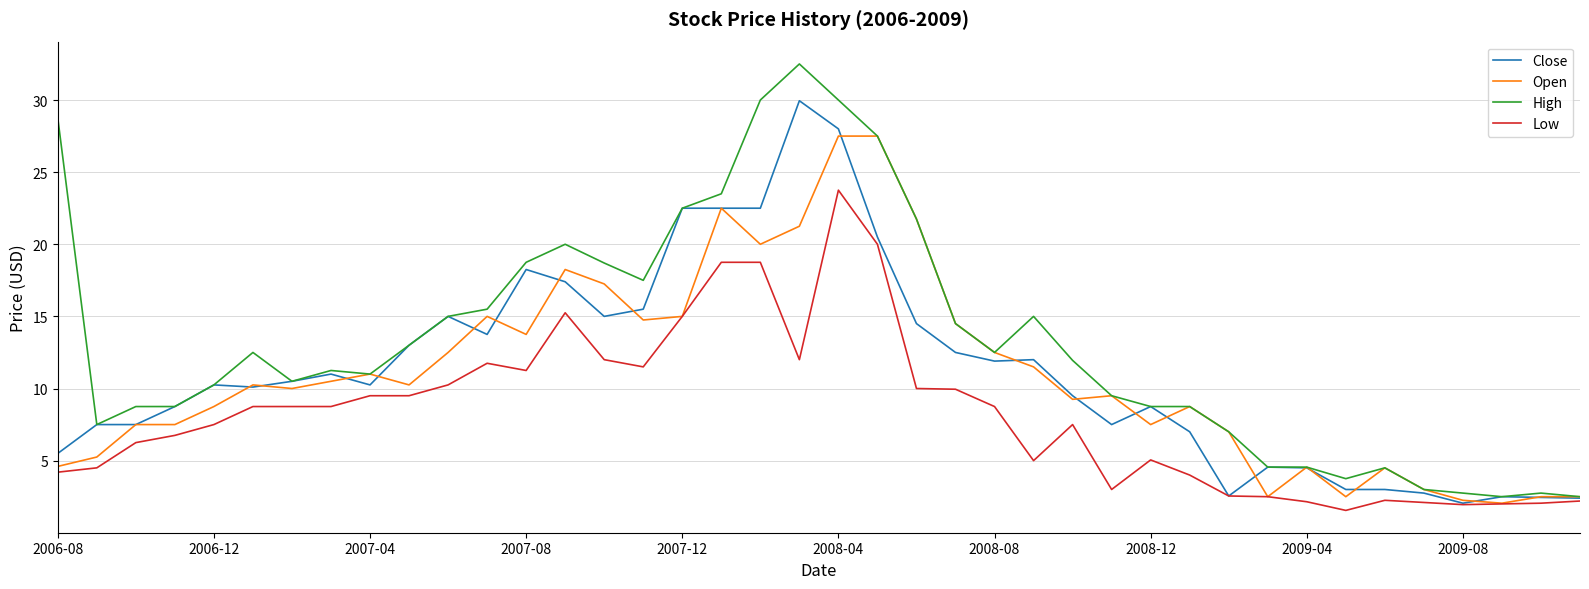

Is this an area chart (filled region under the line)?

No